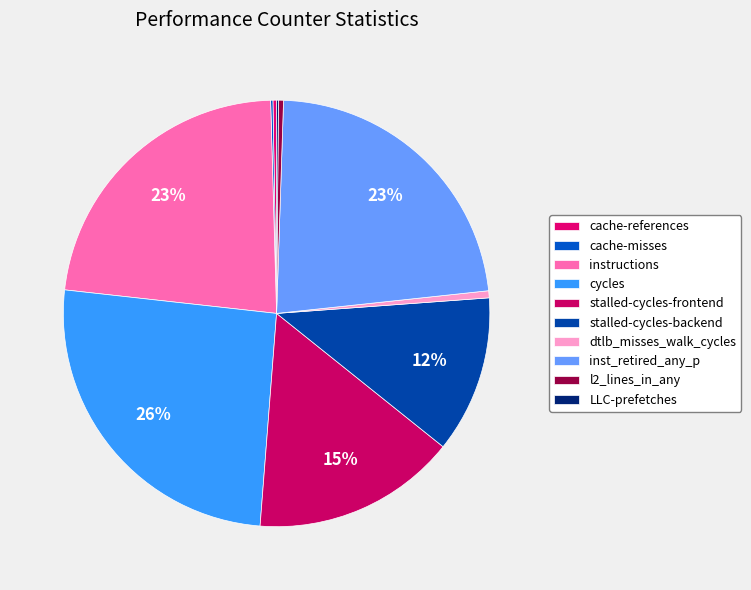

Which slice is the smallest?

LLC-prefetches